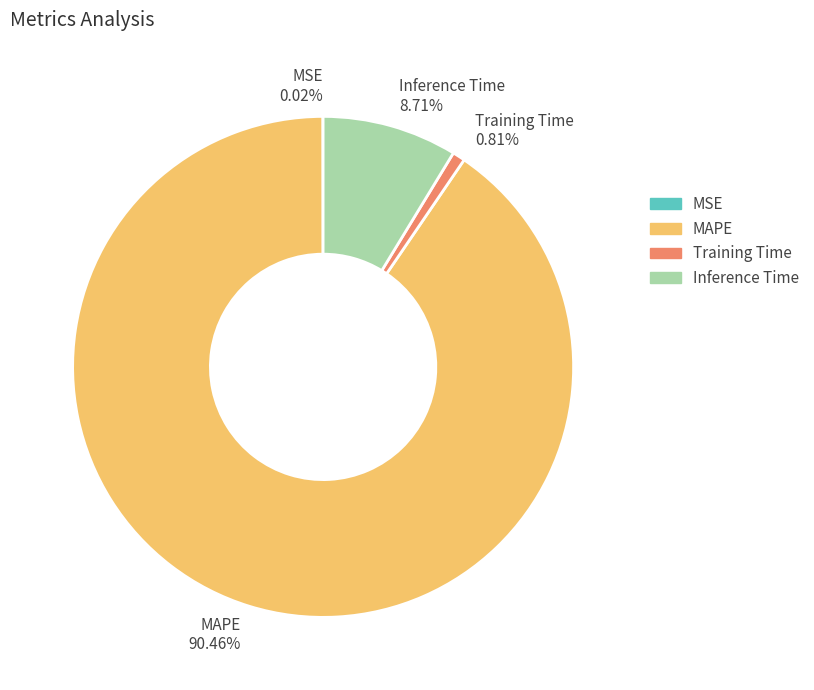

Do Inference Time and MAPE together represent more than half of the pie?

Yes